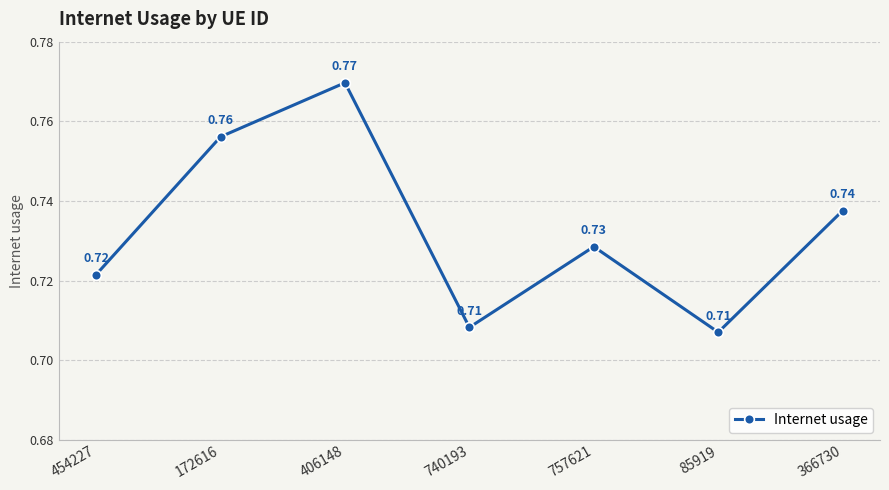

The chart shows a value of 0.3 at 172616. True or false?

False